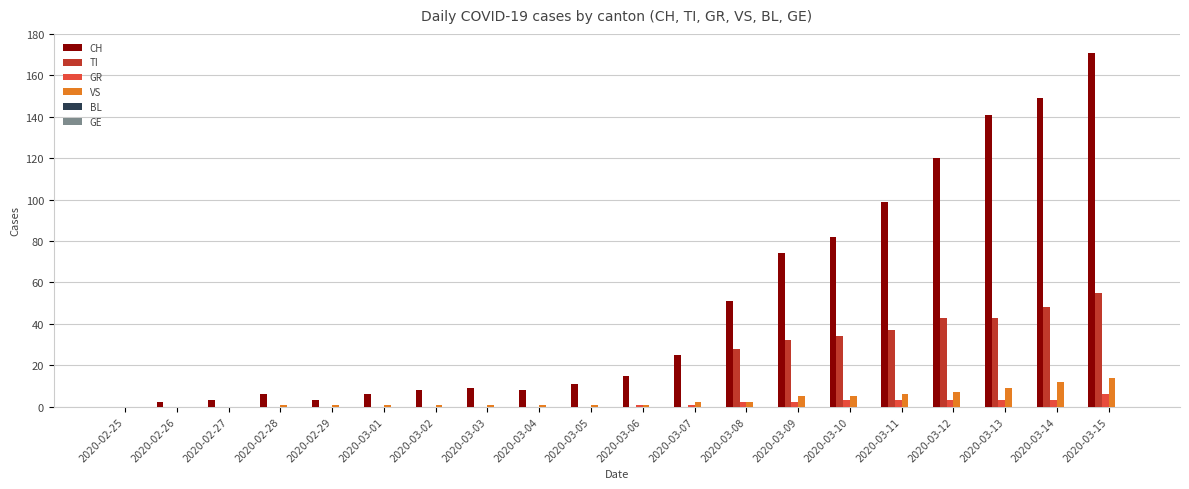

At which category is the sum across all series the highest?

2020-03-15